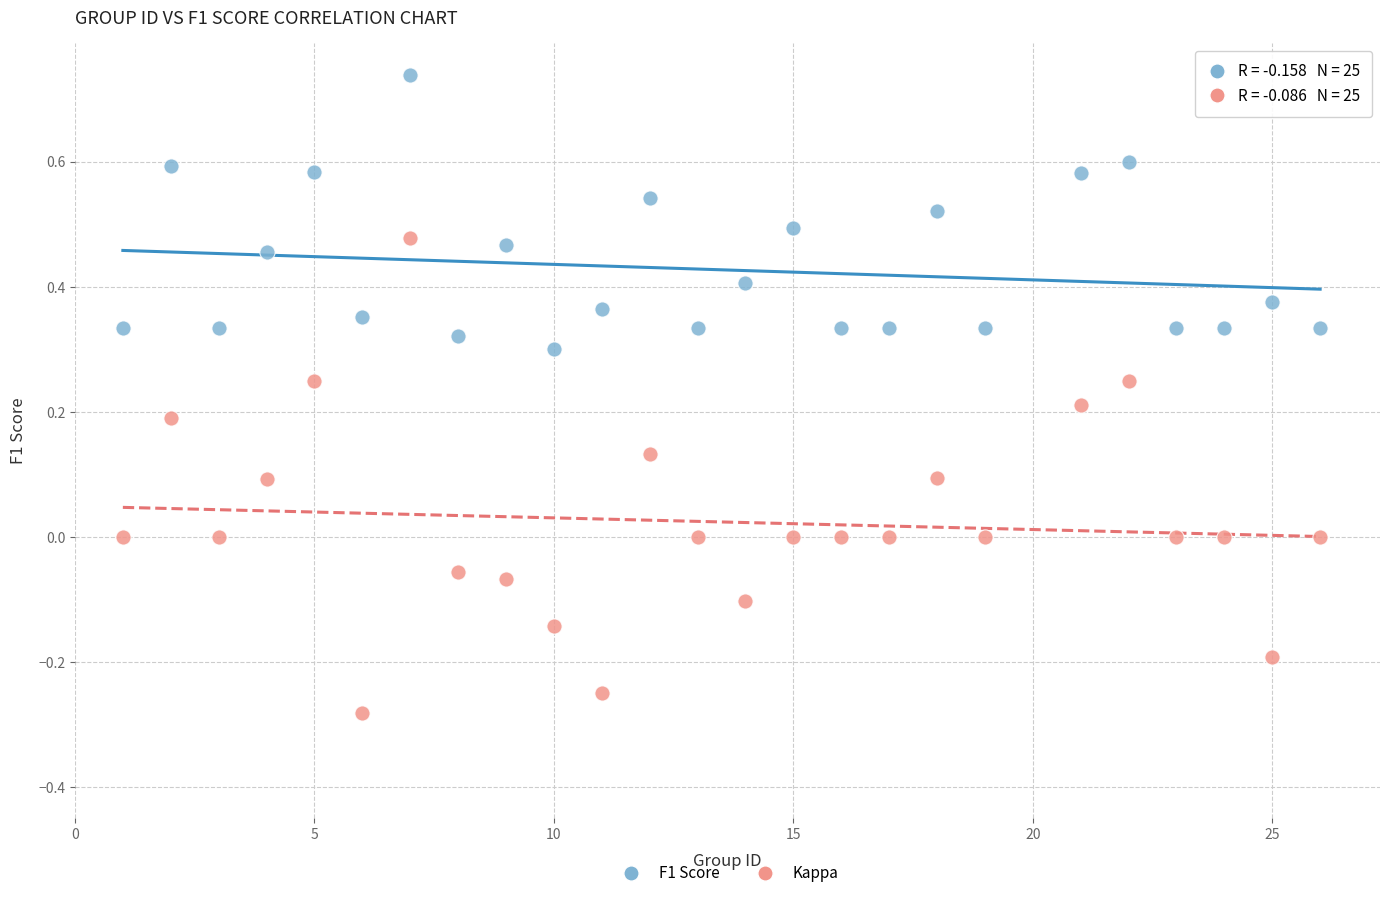

What are all the series names shown in the legend?

F1 Score, Kappa